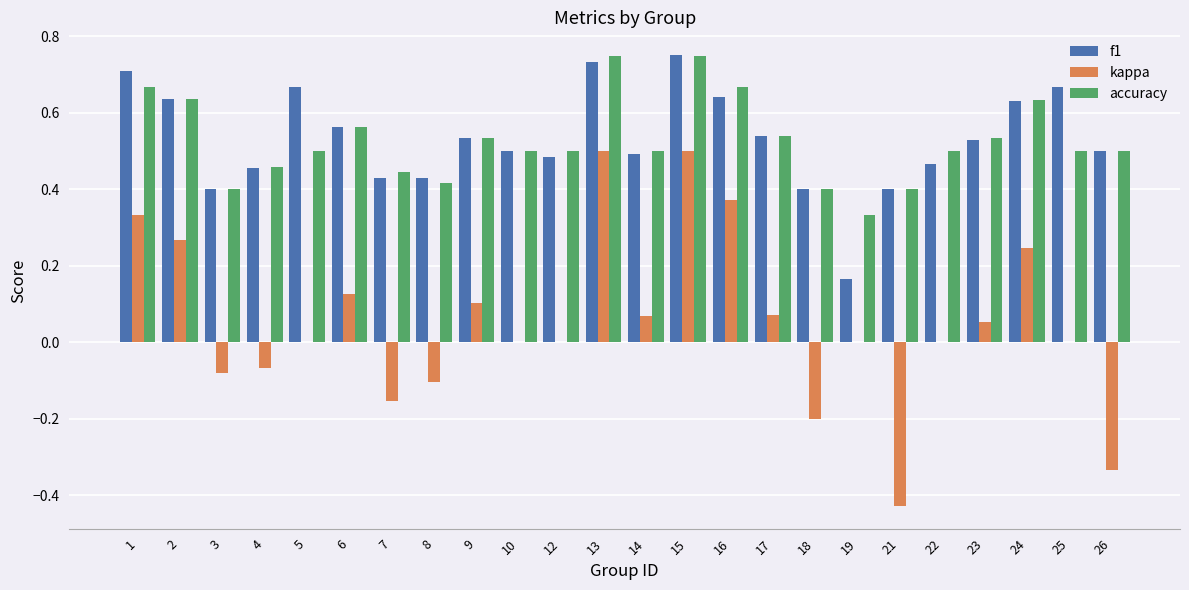

The accuracy series shows 0.4 at 8. True or false?

True